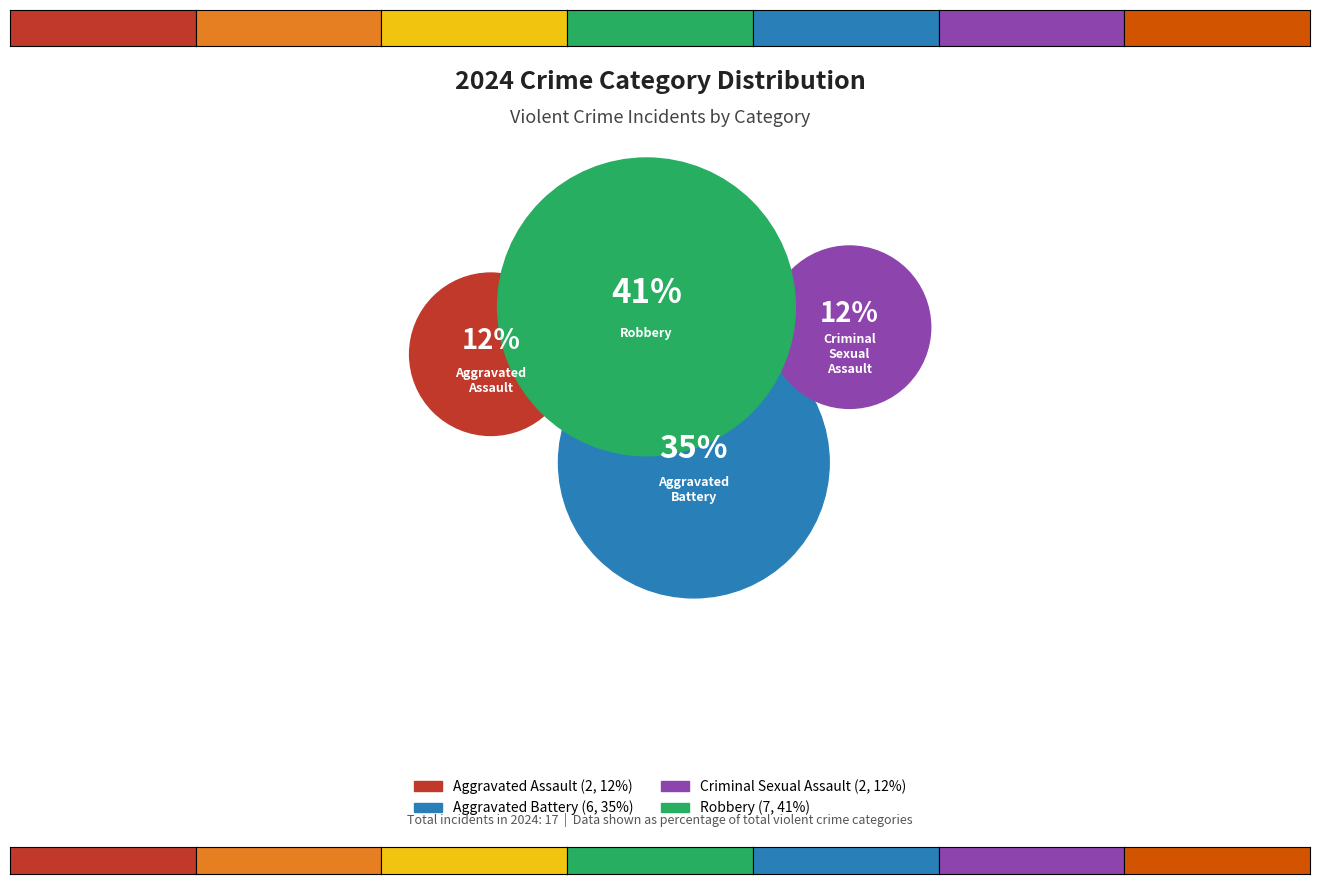

Is it true that Robbery is 41% of the pie?

True